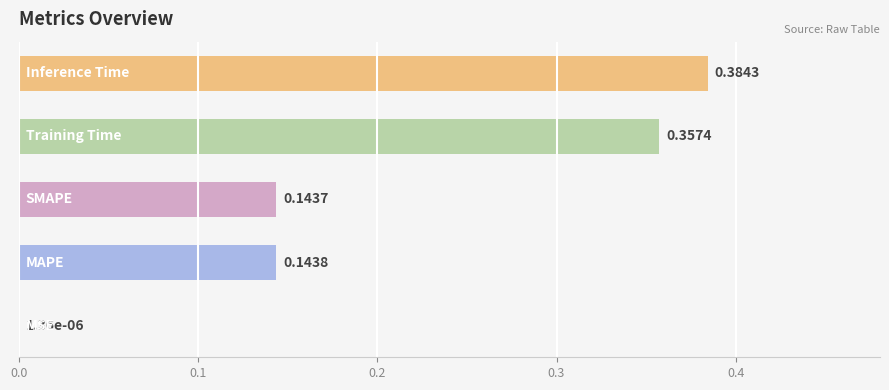

What is the sum of all values?

1.0